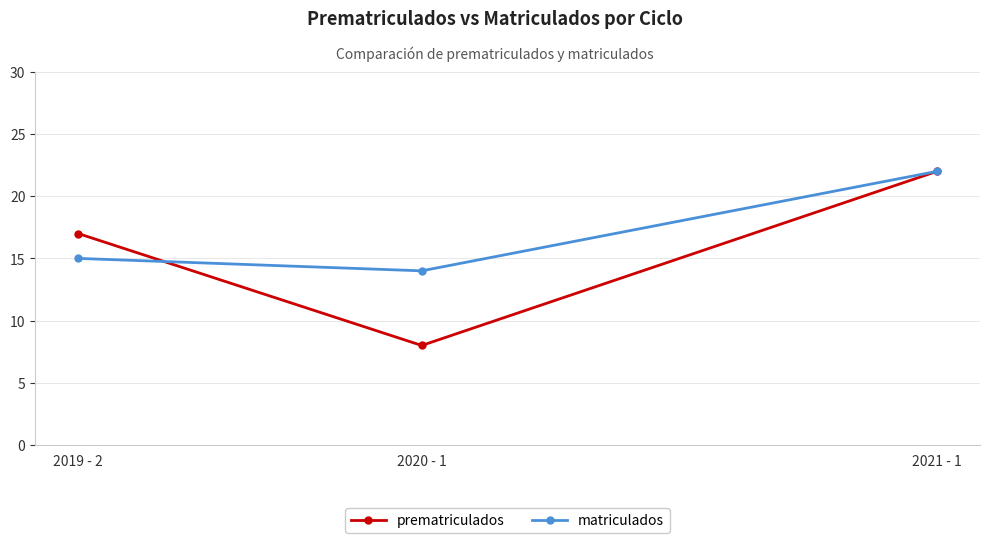

Rank the series by their average value, from highest to lowest.

matriculados, prematriculados